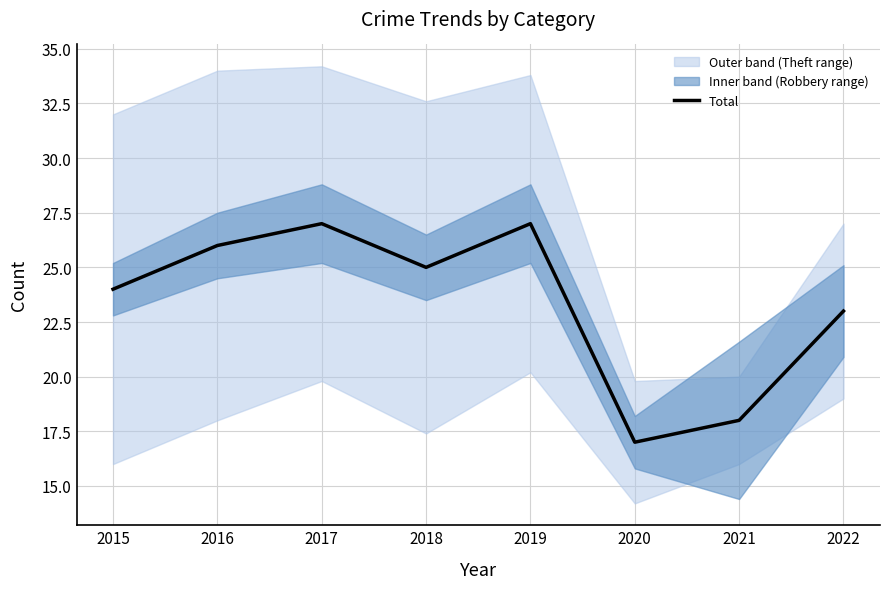

What is the sum of the values at 2017 and 2015?

51